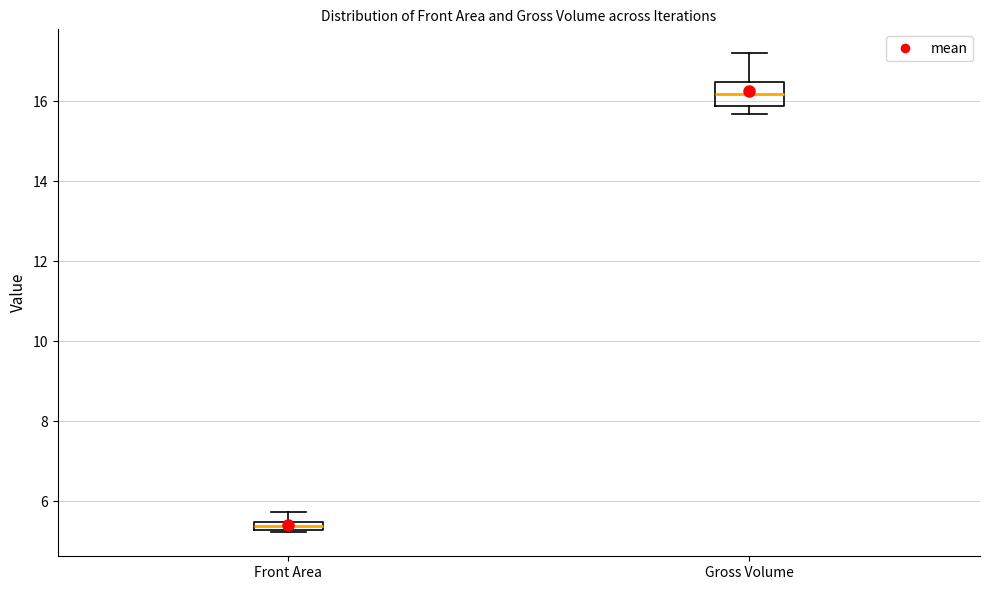

Where does the upper whisker of the box for Front Area end on the y-axis? The values are not printed on the chart, so give them approximately, as read against the axis.

5.8